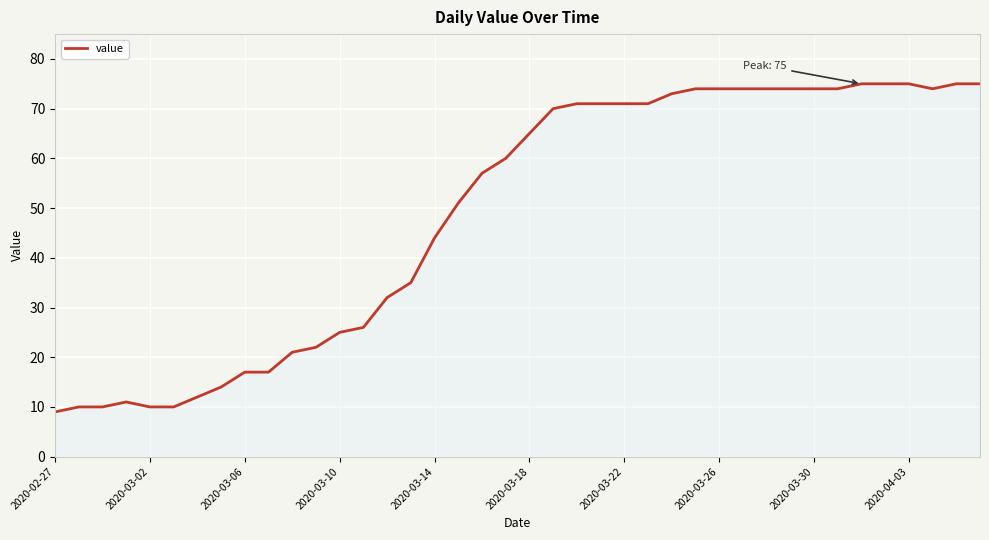

What is the difference between the maximum and minimum values?

66